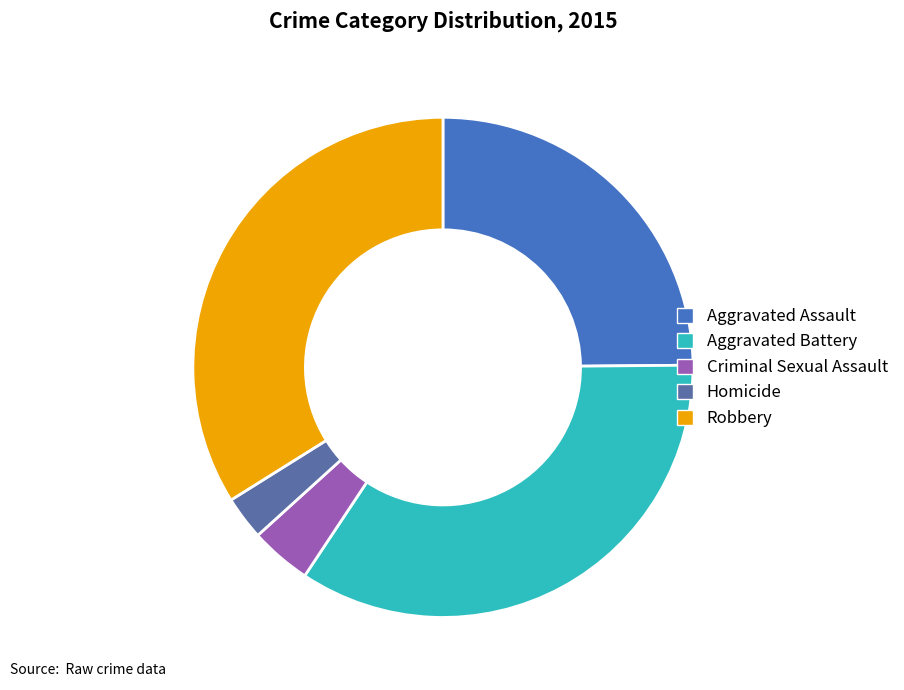

Is the sum of Aggravated Assault and Homicide greater than half?

No